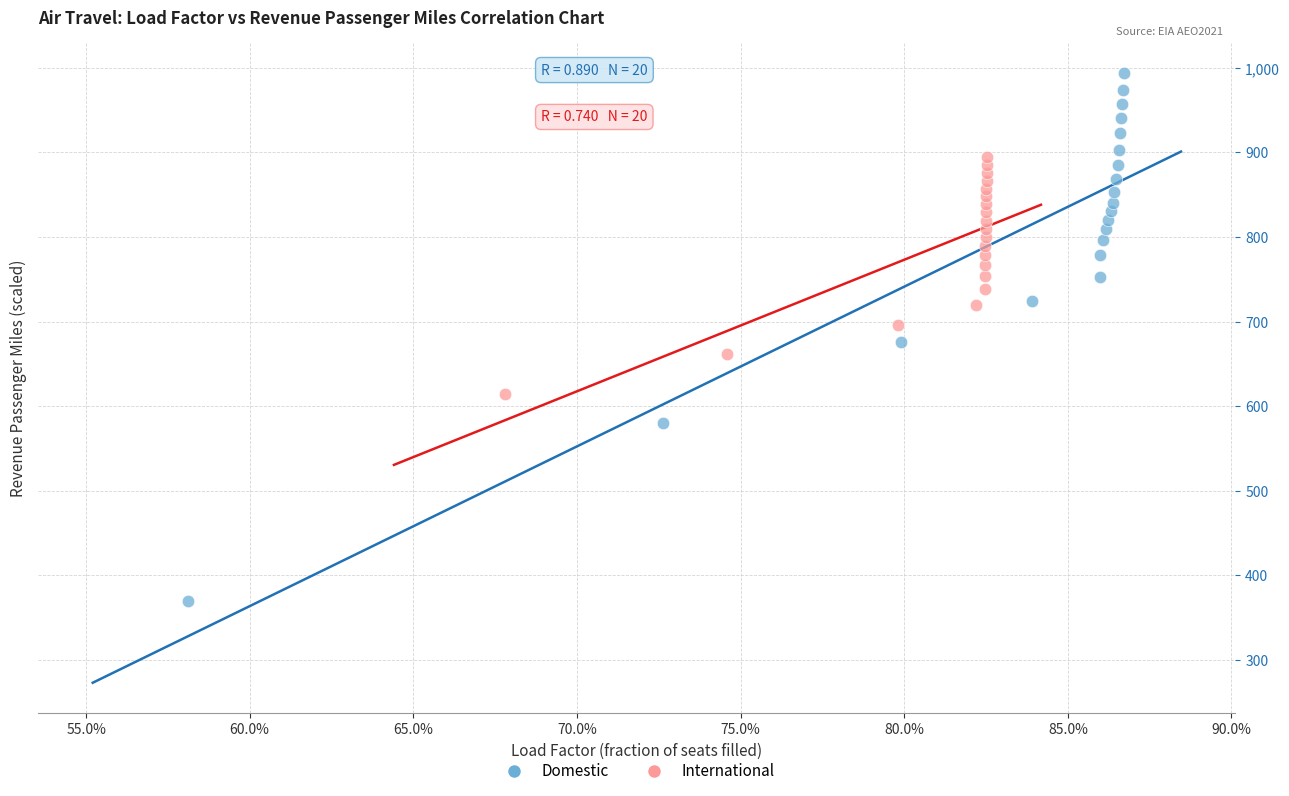

Which series contains the lowest Y value?

Domestic